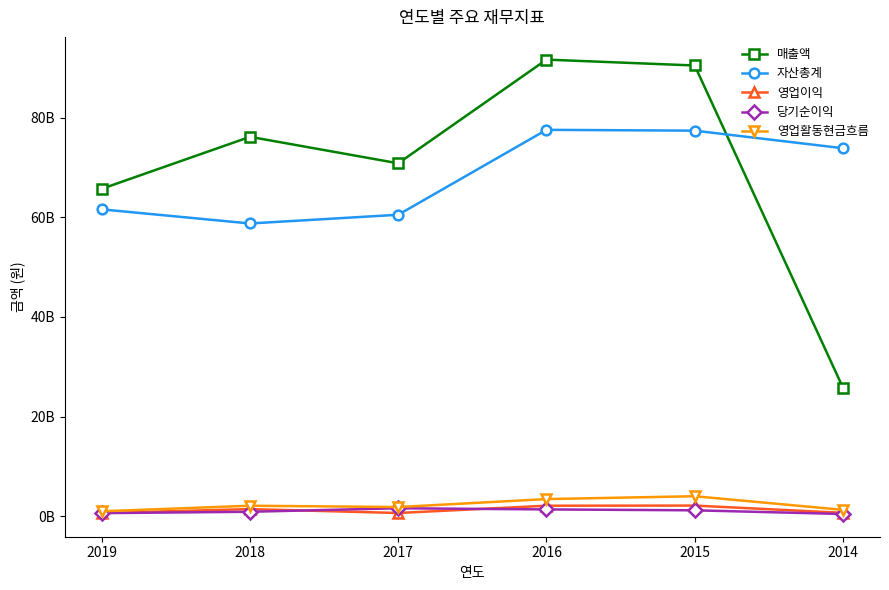

Rank the series at 2016 from lowest to highest value.

당기순이익, 영업이익, 영업활동현금흐름, 자산총계, 매출액